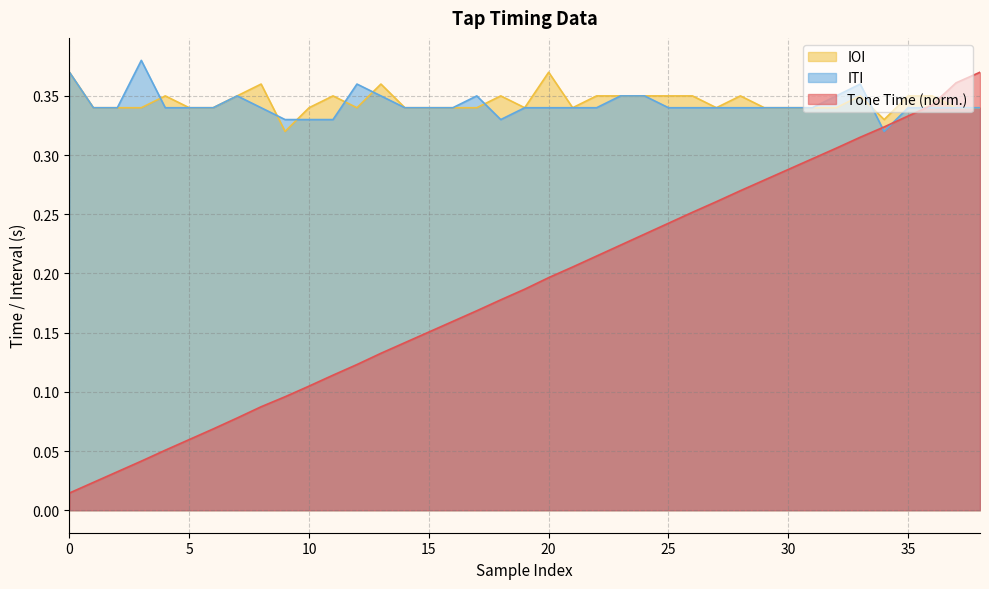

True or false: Tone Time and IOI cross at least once.

True